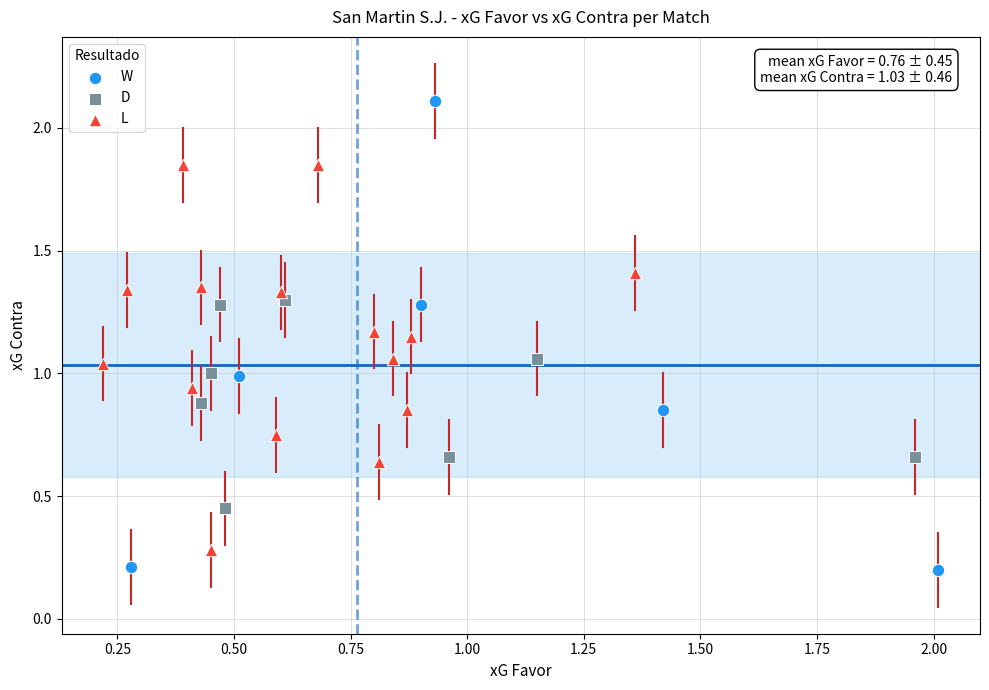

Which series has the largest Y range (max minus min)?

W